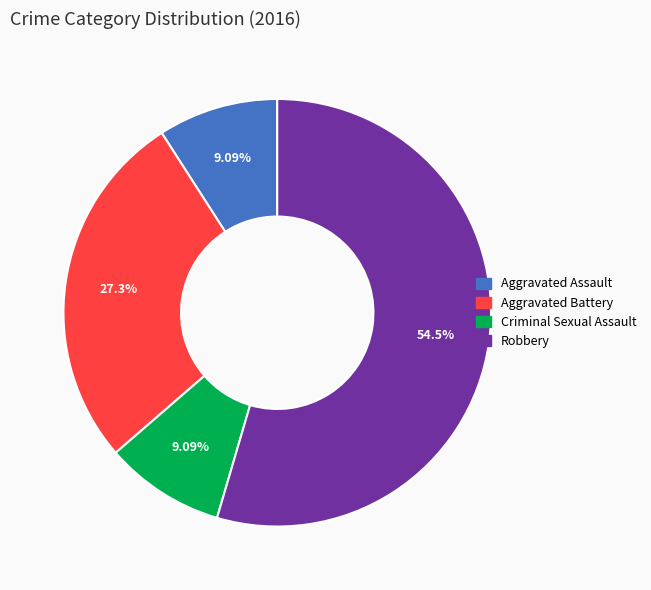

Which slice is the largest?

Robbery